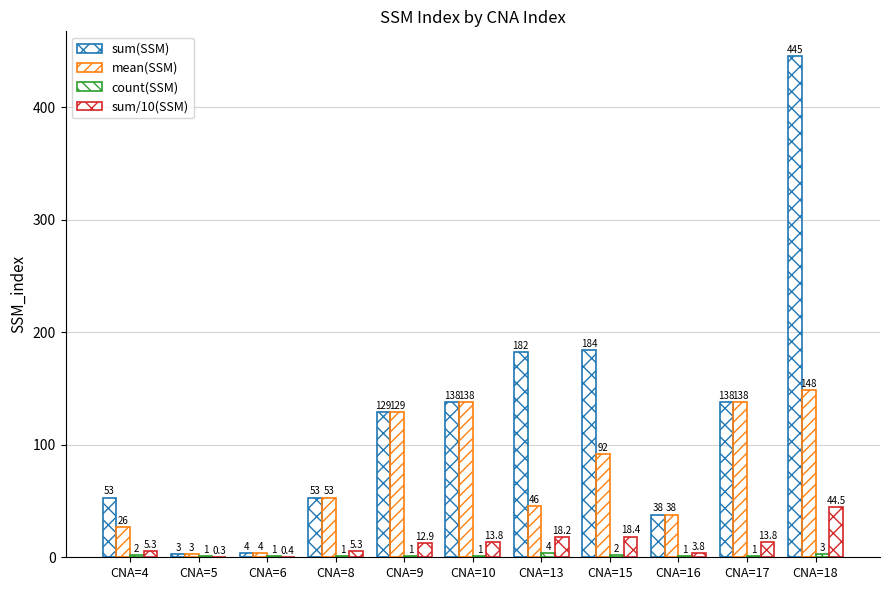

How many series are shown in this chart?

4